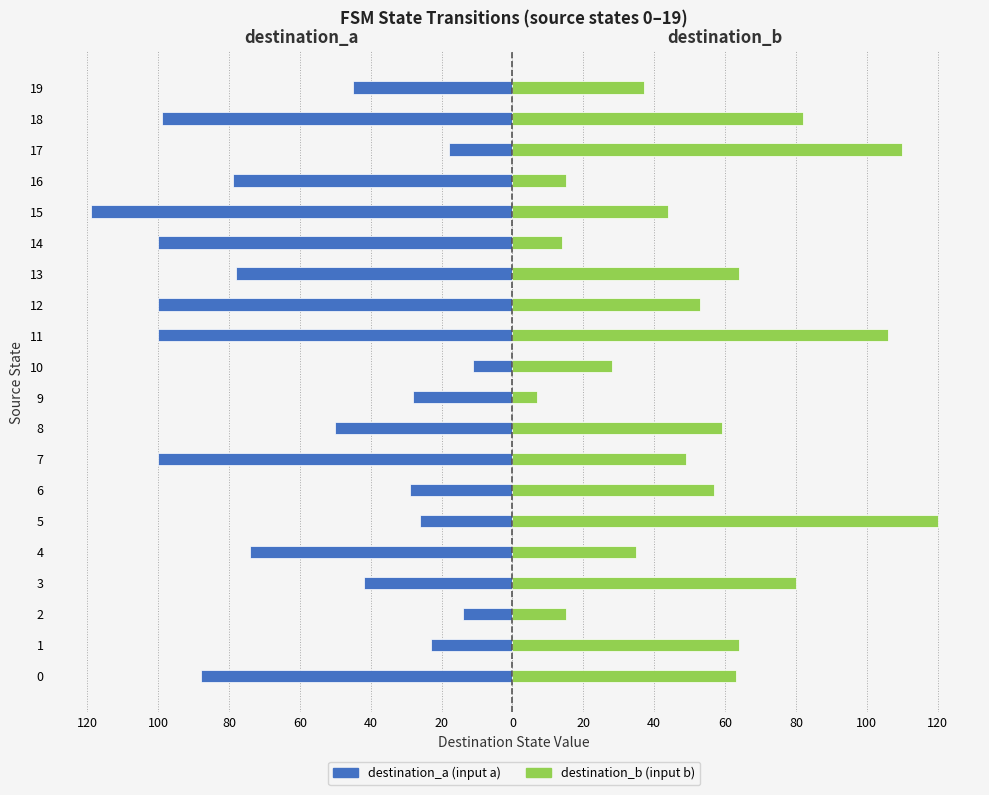

What is the label of the 5th bar from the right?

15